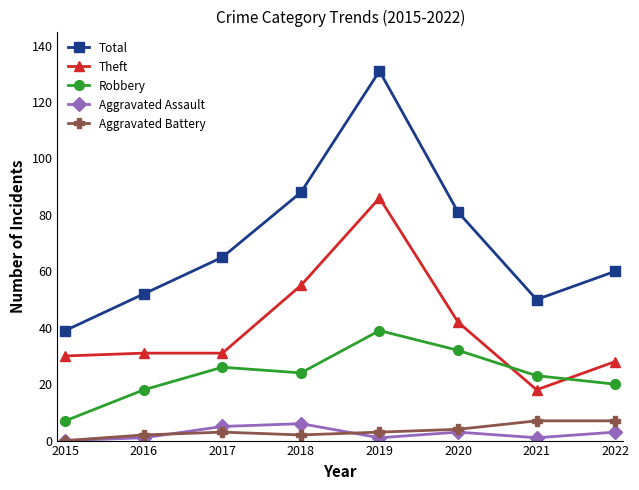

What is the difference between the maximum and minimum values in the Theft series?

68